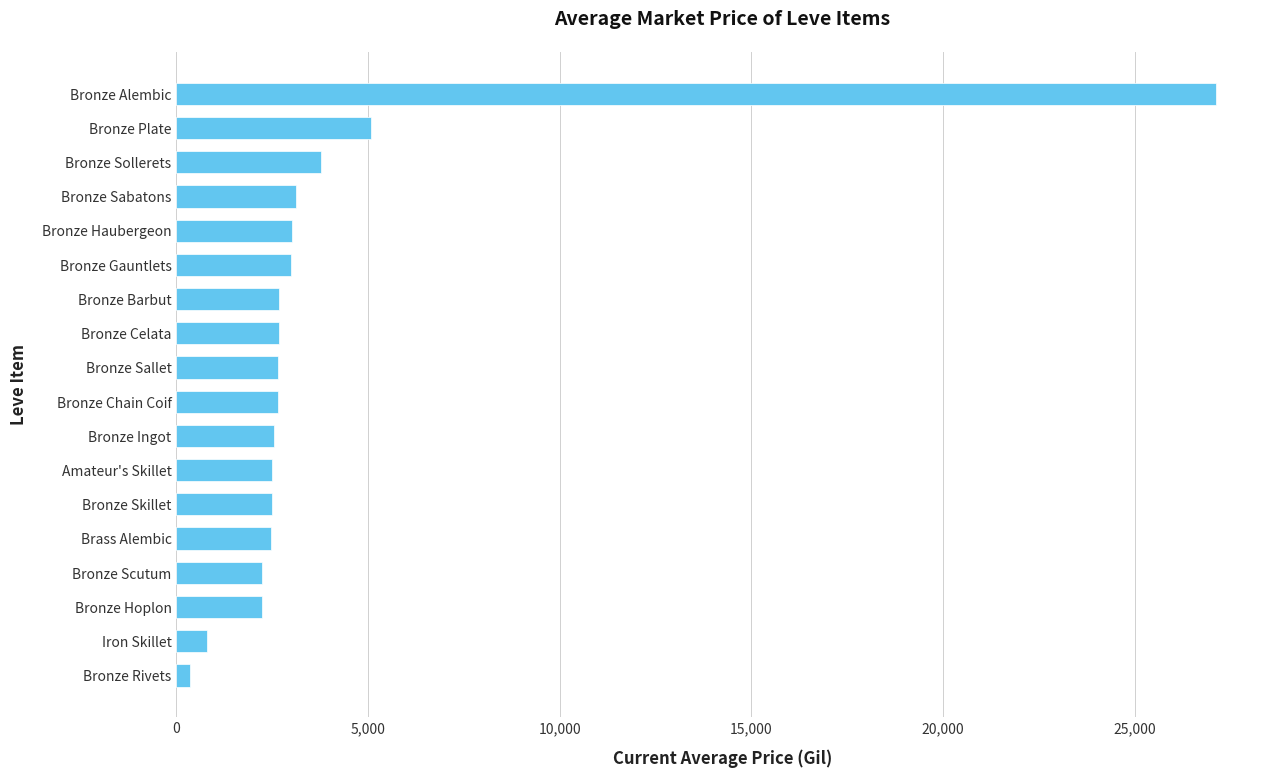

How many data points are less than 2662?

9